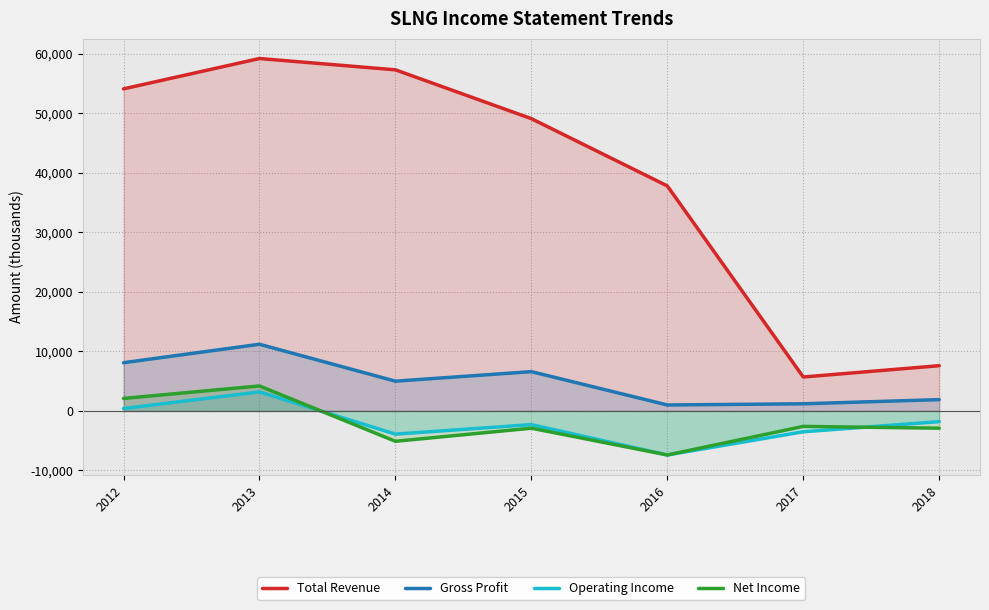

What are all the series names shown in the legend?

Total Revenue, Gross Profit, Operating Income, Net Income